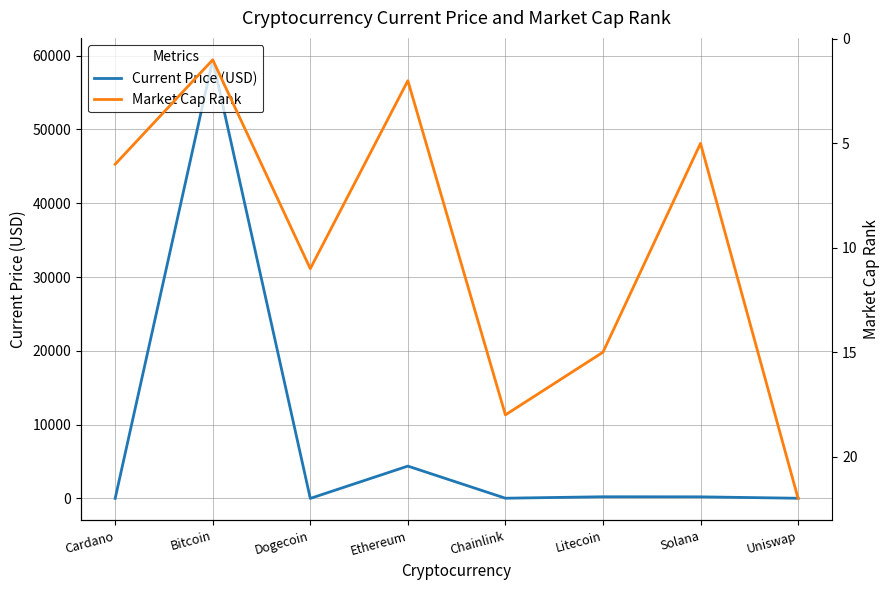

At how many categories does at least one series exceed 51650?

1